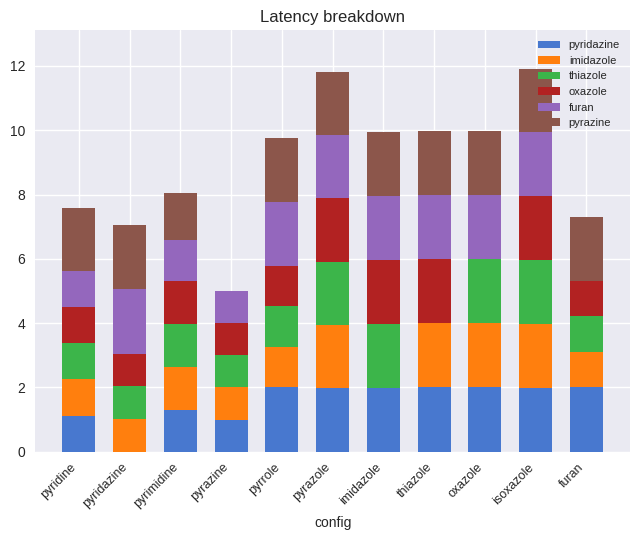

True or false: pyridazine has a value of 0.7 at pyridine.

False